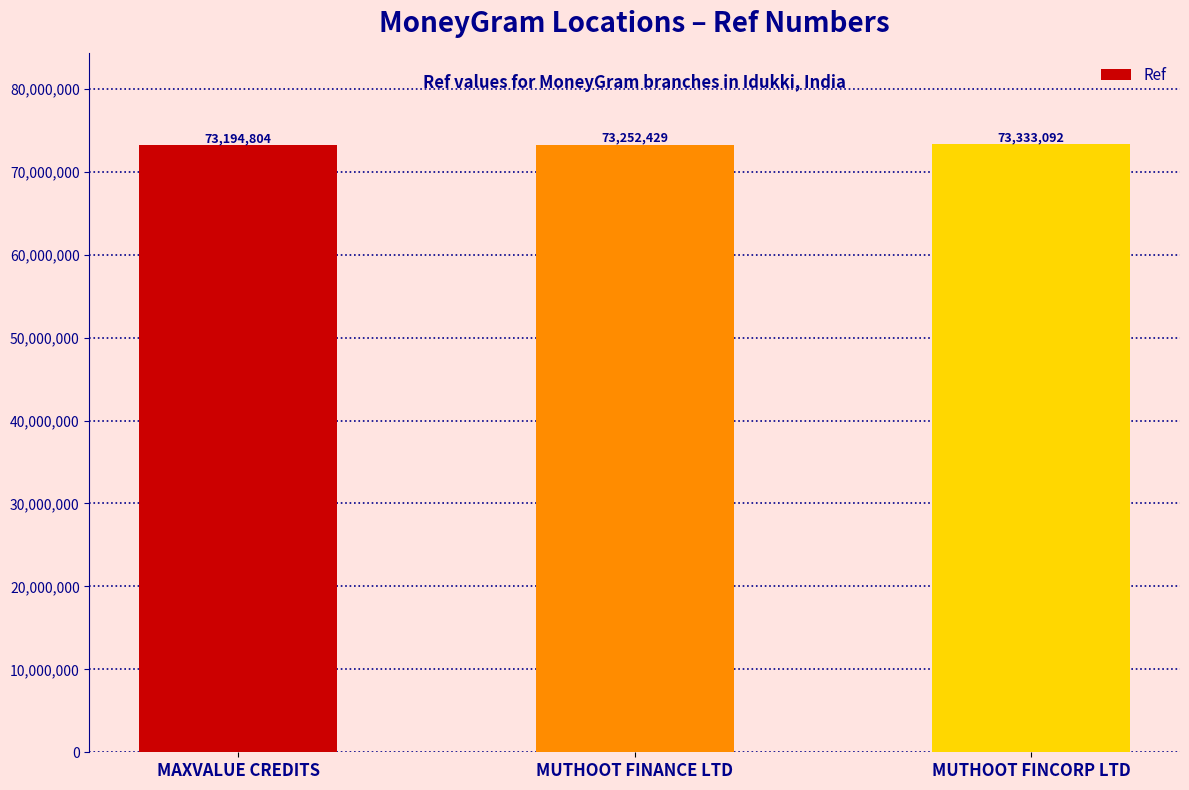

Rank the categories by value from lowest to highest.

MAXVALUE CREDITS, MUTHOOT FINANCE LTD, MUTHOOT FINCORP LTD